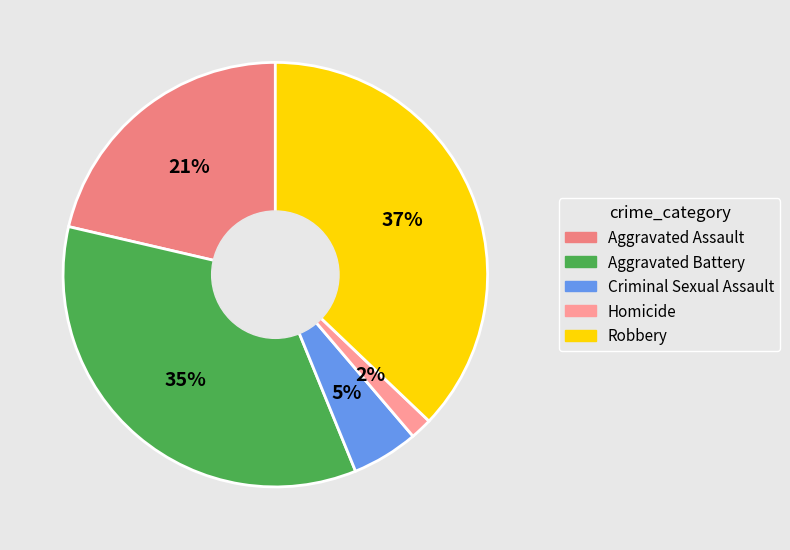

What is the ratio of the value at Aggravated Assault to the value at Criminal Sexual Assault?

4.2